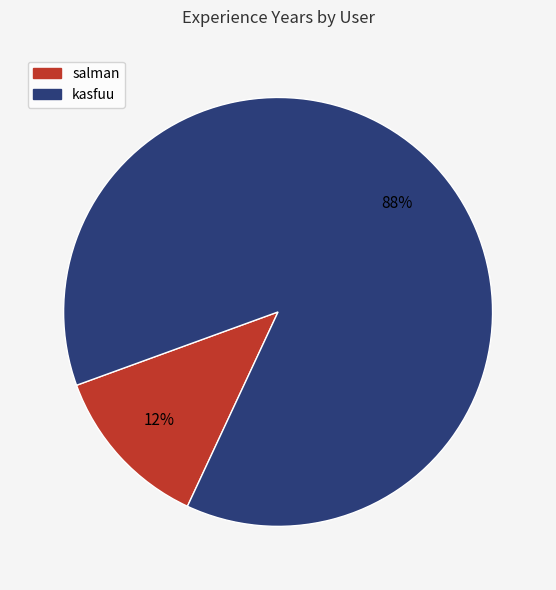

Does any single category account for the majority?

Yes